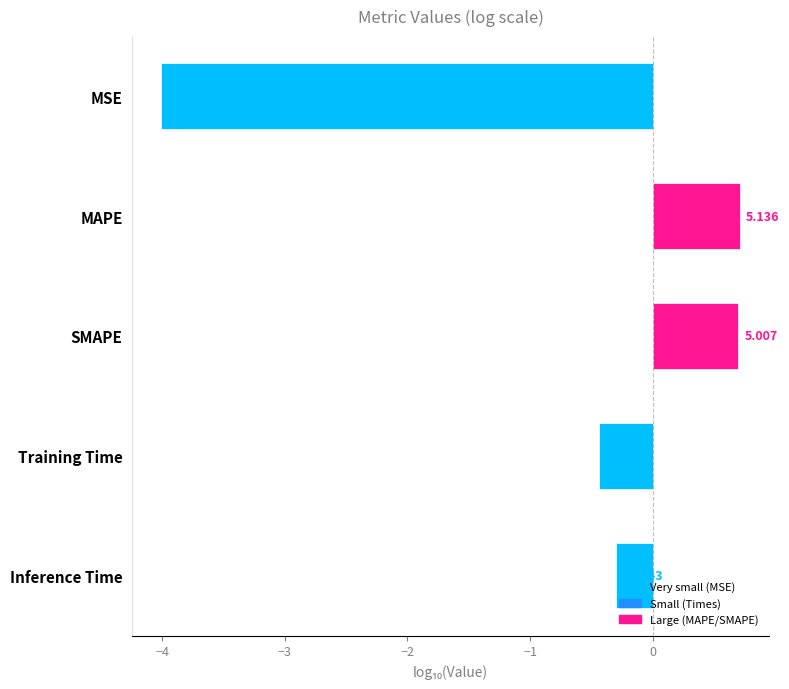

True or false: the data shows 0.1 at Inference Time.

False